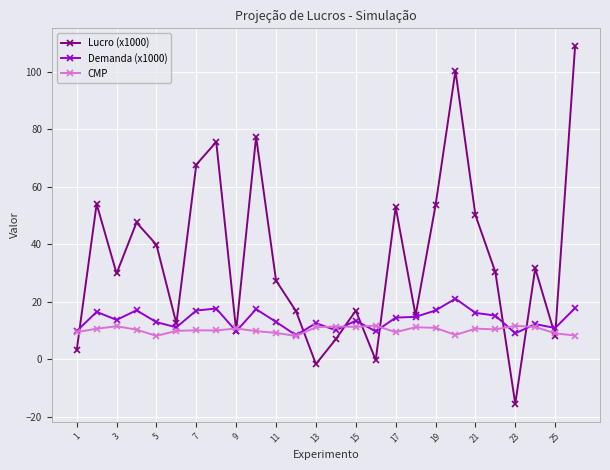

How many data points does each series have?

26